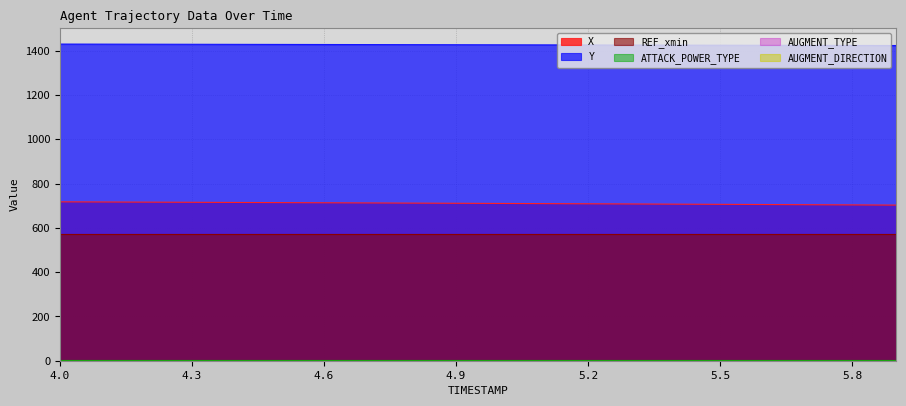

Does the chart display data point markers on the line(s)?

No